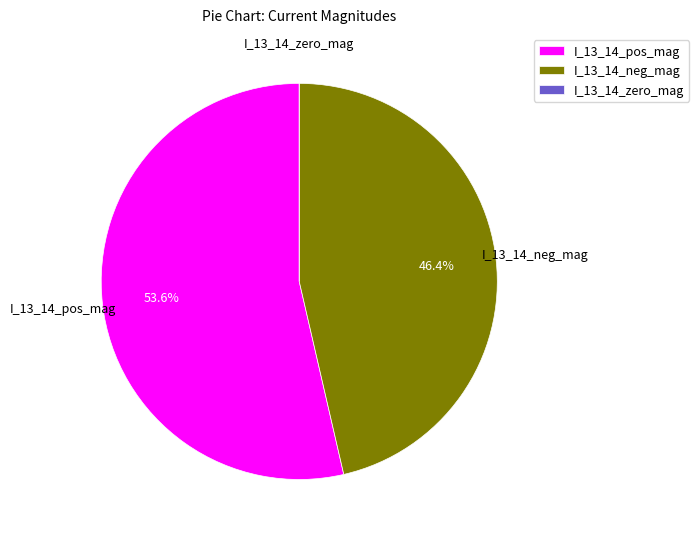

Do I_13_14_pos_mag and I_13_14_neg_mag together represent more than half of the pie?

Yes